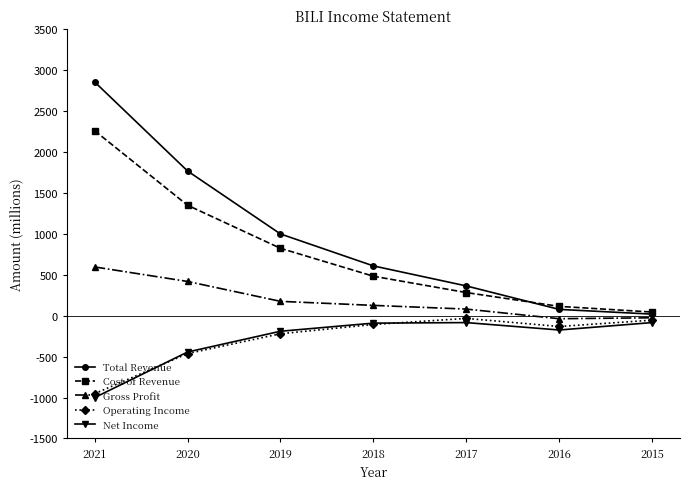

Does the chart have visible grid lines?

No